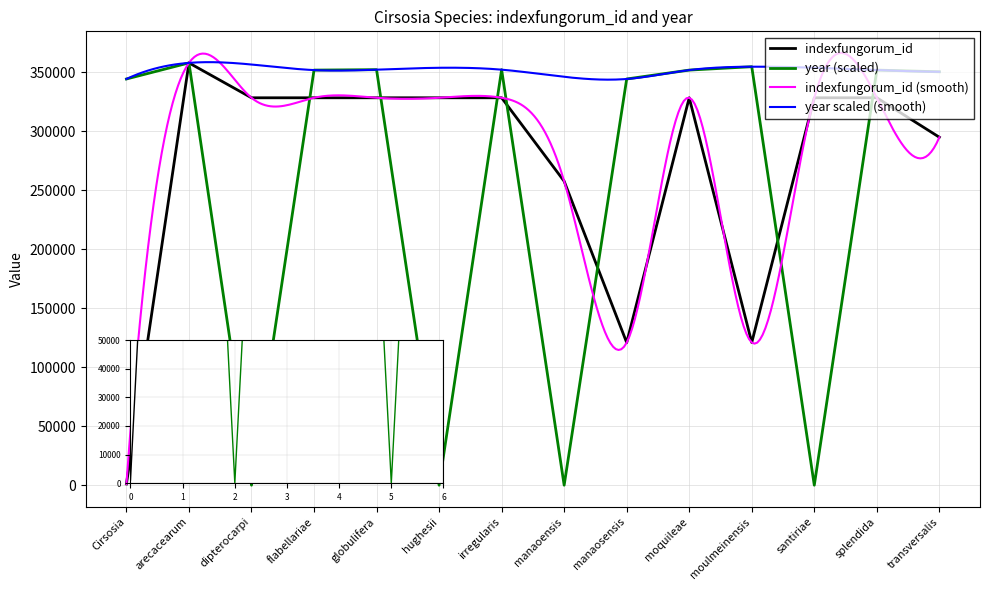

The year series shows 93780.7 at flabellariae. True or false?

False